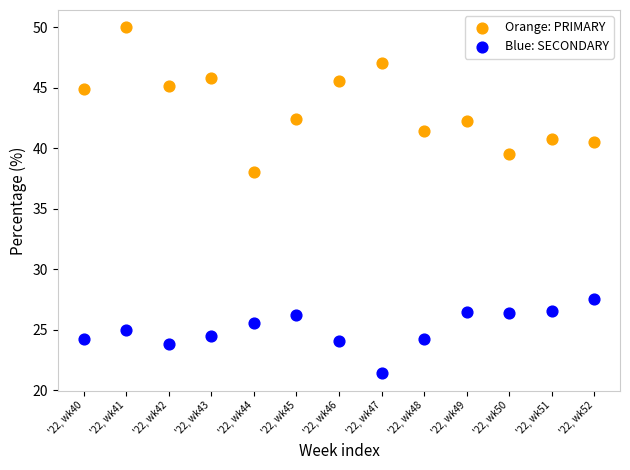

What are all the series names shown in the legend?

Orange: PRIMARY, Blue: SECONDARY